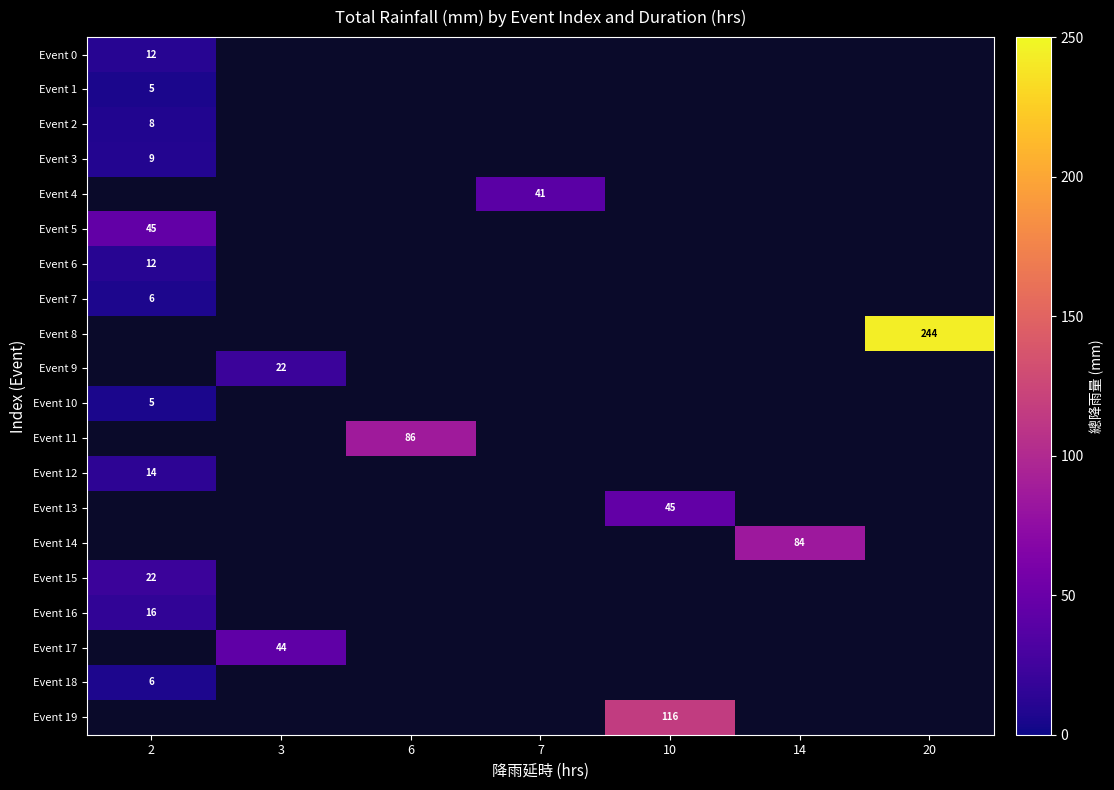

At which category does the chart reach its minimum across all series?

2